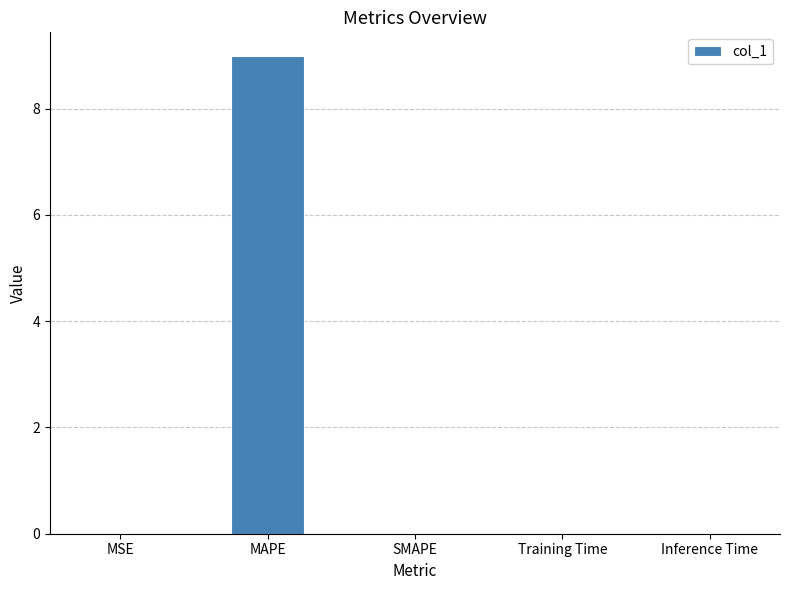

How many data points does each series have?

5